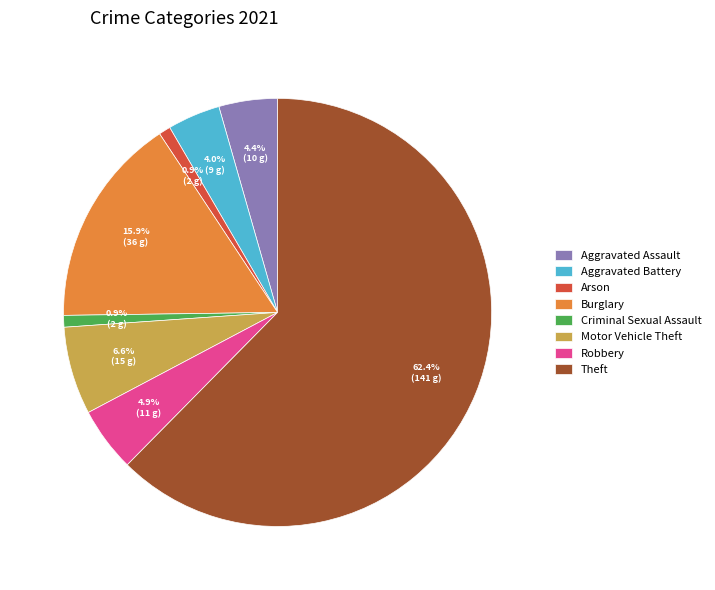

What is the ratio of the value at Motor Vehicle Theft to the value at Arson?

7.5